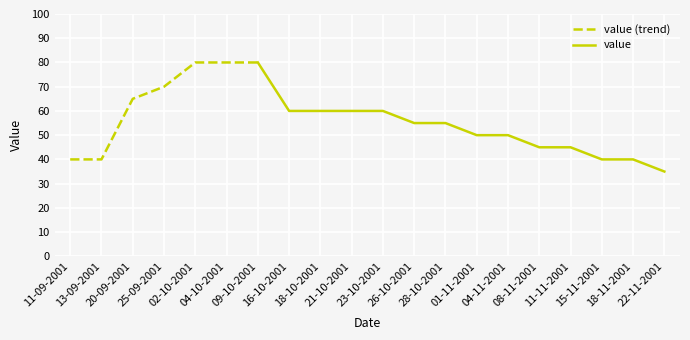

The chart shows a value of 80 at 09-10-2001. True or false?

True